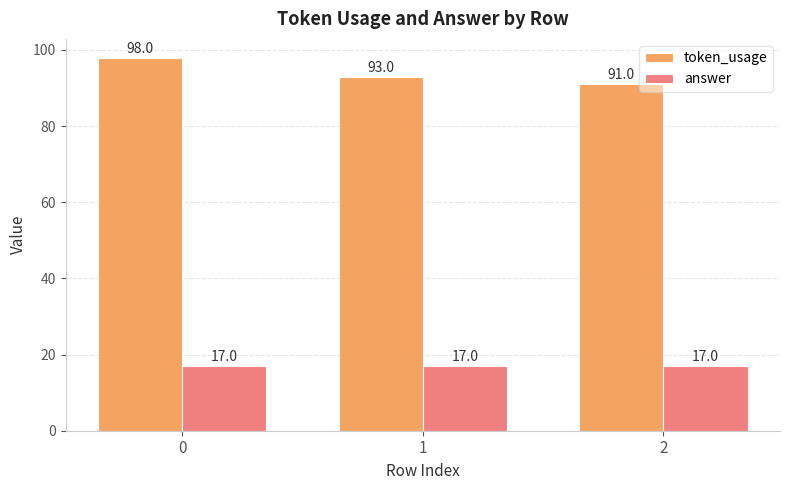

How many bars are there in each group?

2